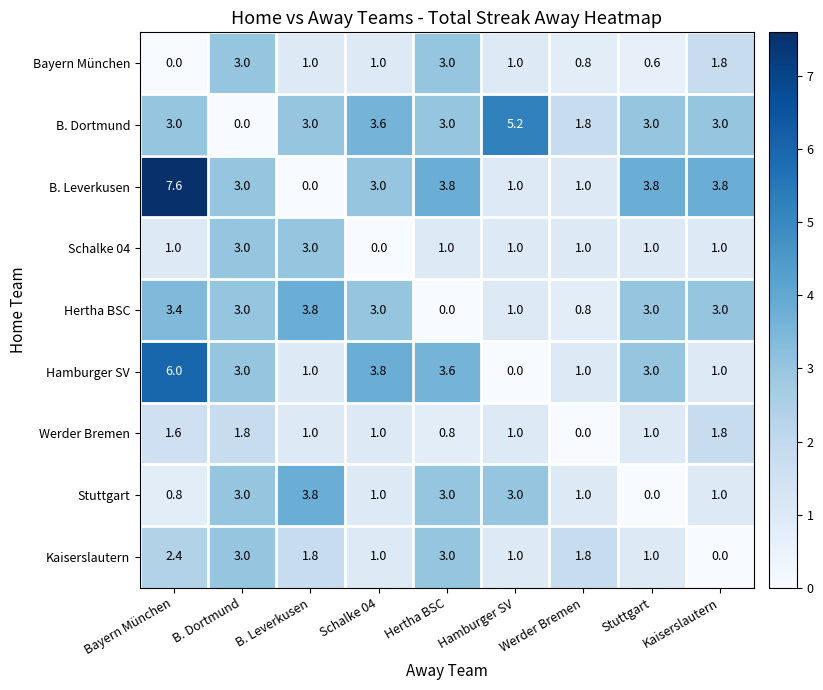

What is the difference between the maximum and second lowest values in the Hertha BSC series?

3.0